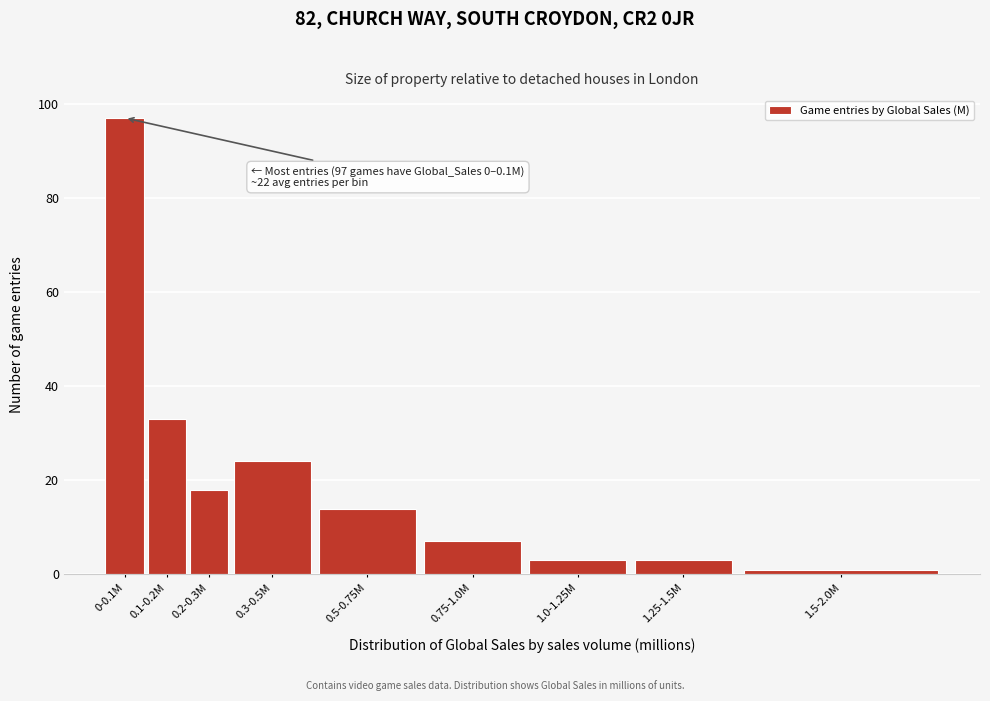

Reading right to left, list all the values displayed in this chart.

1.5-2.0M=1	1.25-1.5M=3	1.0-1.25M=3	0.75-1.0M=7	0.5-0.75M=14	0.3-0.5M=24	0.2-0.3M=18	0.1-0.2M=33	0-0.1M=97